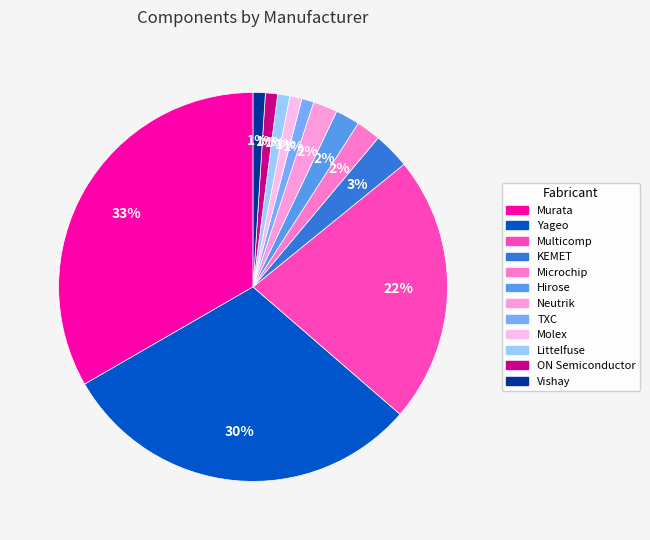

Count the number of slices in the pie.

12